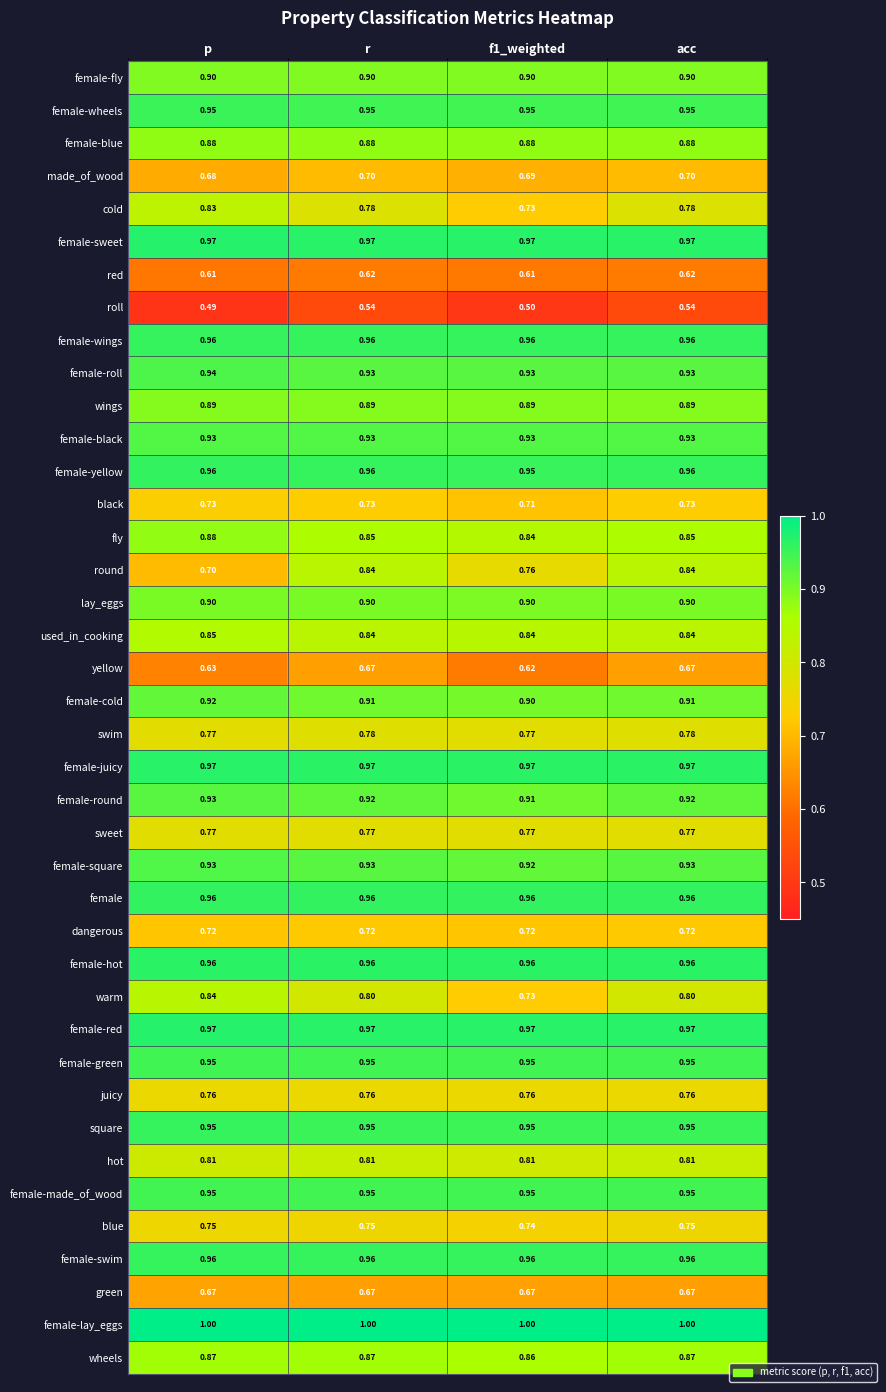

Which series has the largest total across all categories?

female-lay_eggs